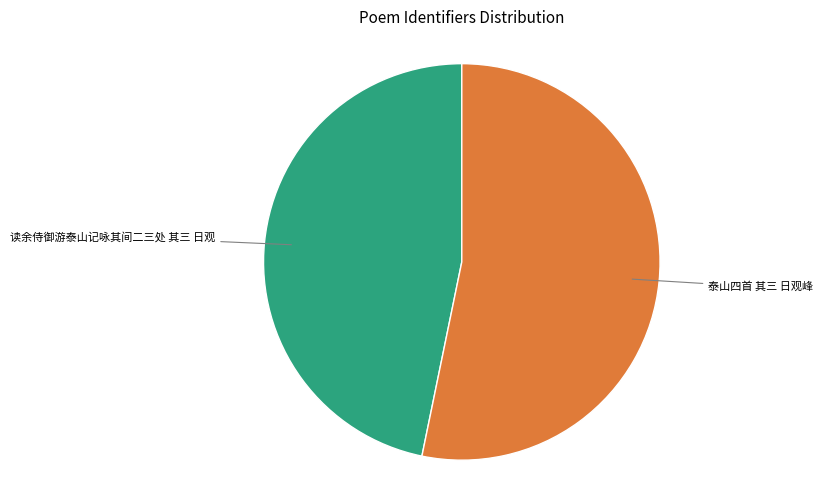

Is there a majority slice in this chart?

Yes